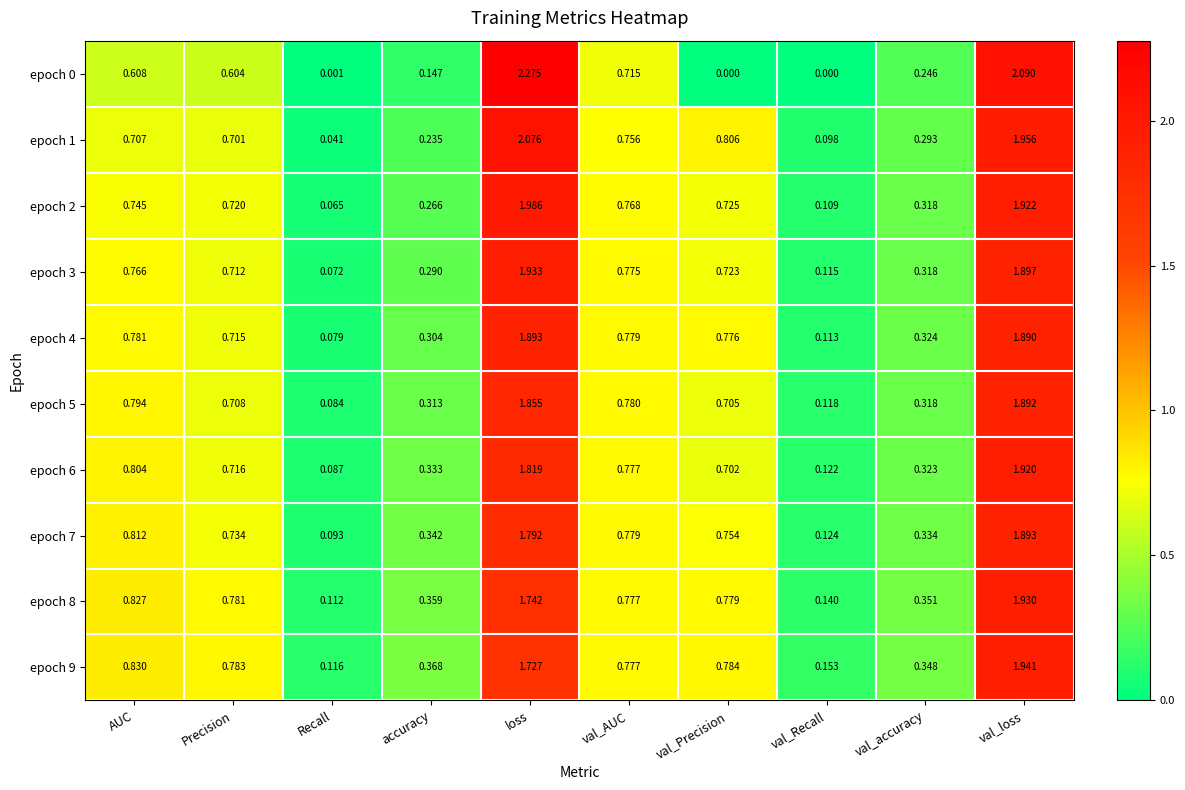

Which category has the lowest value in the epoch 9 series?

Recall